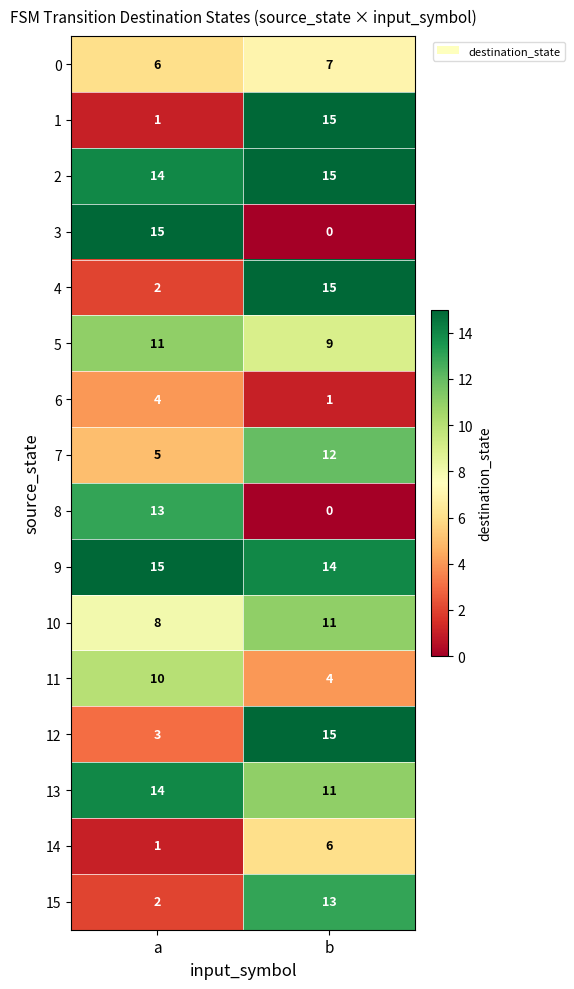

The value of 12 at b is 25. True or false?

False